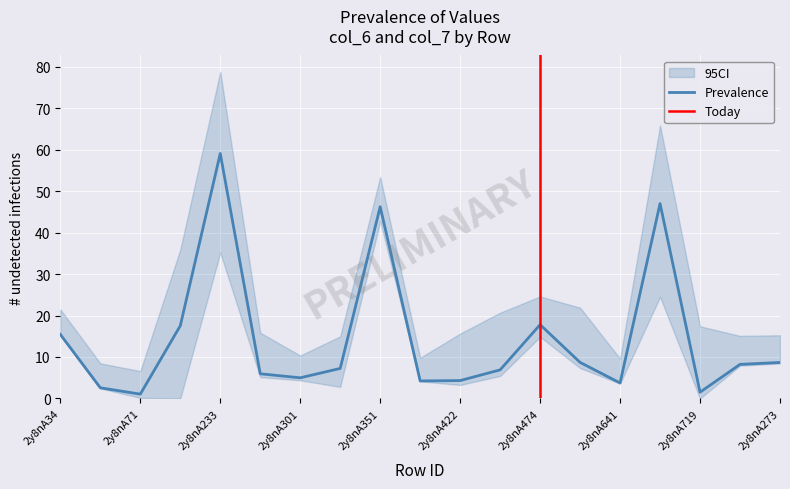

Where is the first local maximum?

2y8nA233